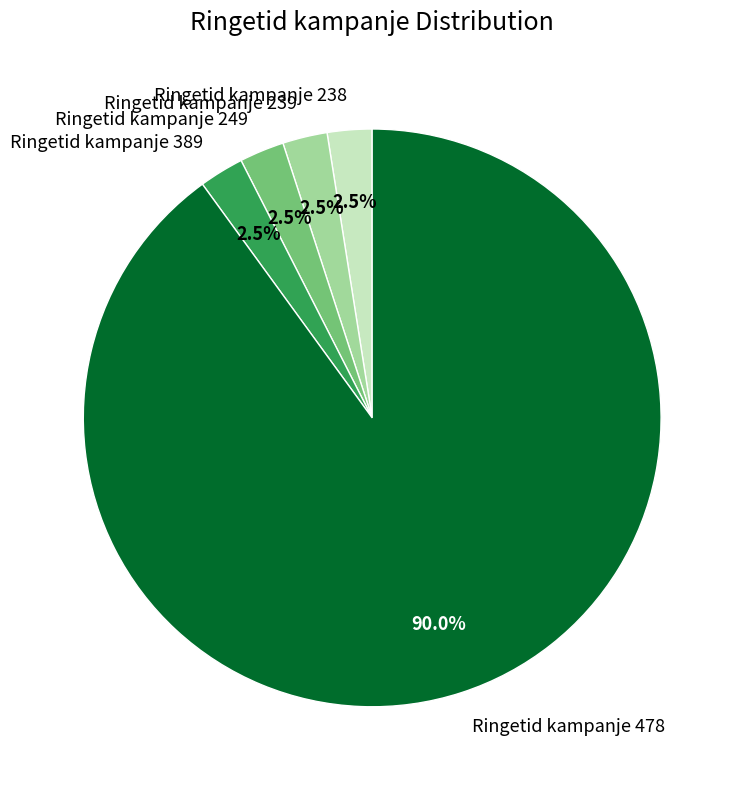

What percentage is NOT represented by Ringetid kampanje 238?

97.5%